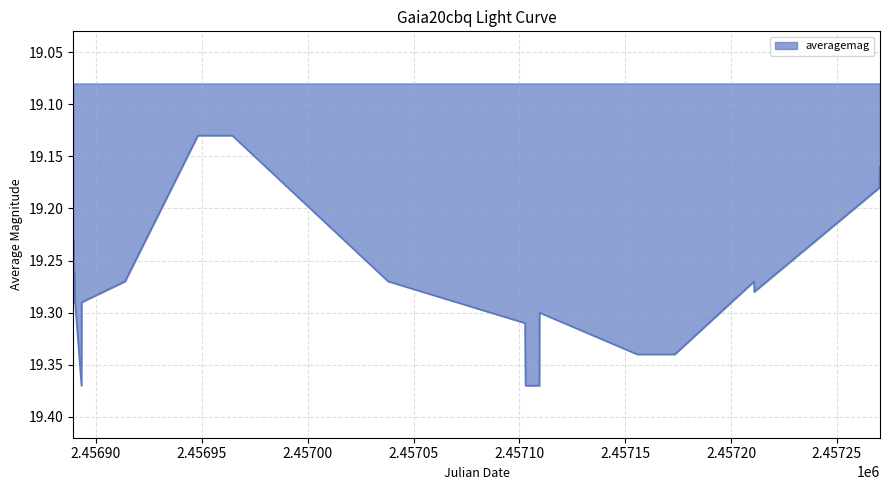

Rank the categories by value from lowest to highest.

2456948.112, 2456964.369, 2457270.171, 2457270.347, 2457270.097, 2456889.466, 2456889.392, 2456889.216, 2456889.716, 2456913.727, 2457038.003, 2457210.854, 2456889.967, 2457210.928, 2456889.642, 2456890.143, 2456893.219, 2457109.517, 2457102.689, 2457102.763, 2457155.703, 2457173.383, 2456893.145, 2457102.94, 2457109.443